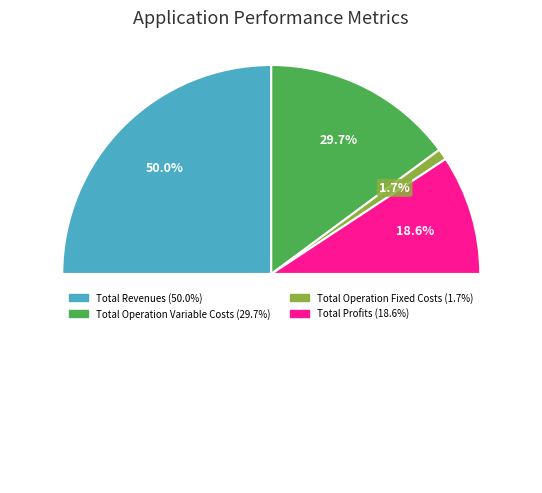

Is the sum of Total Operation Fixed Costs and Total Revenues greater than half?

Yes